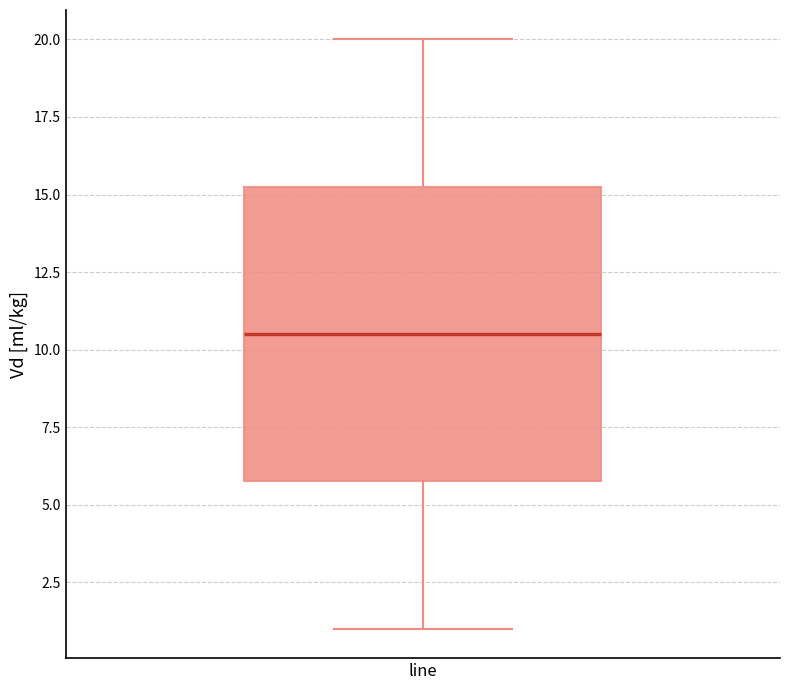

Where does the upper whisker of the box for line end on the y-axis? The values are not printed on the chart, so give them approximately, as read against the axis.

20.0